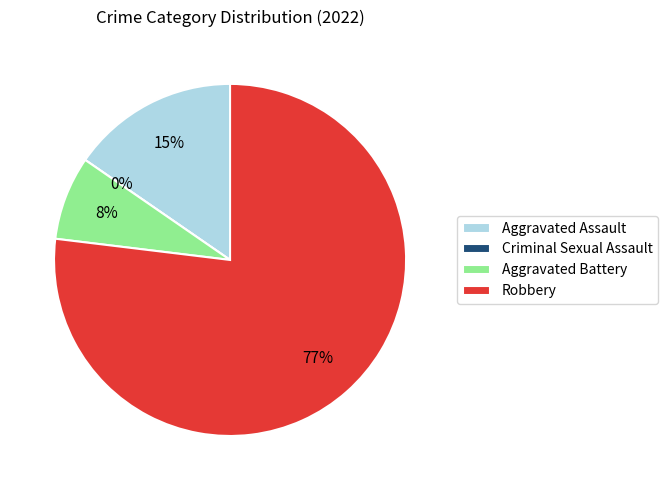

Combined, do Criminal Sexual Assault and Robbery account for over 50%?

Yes